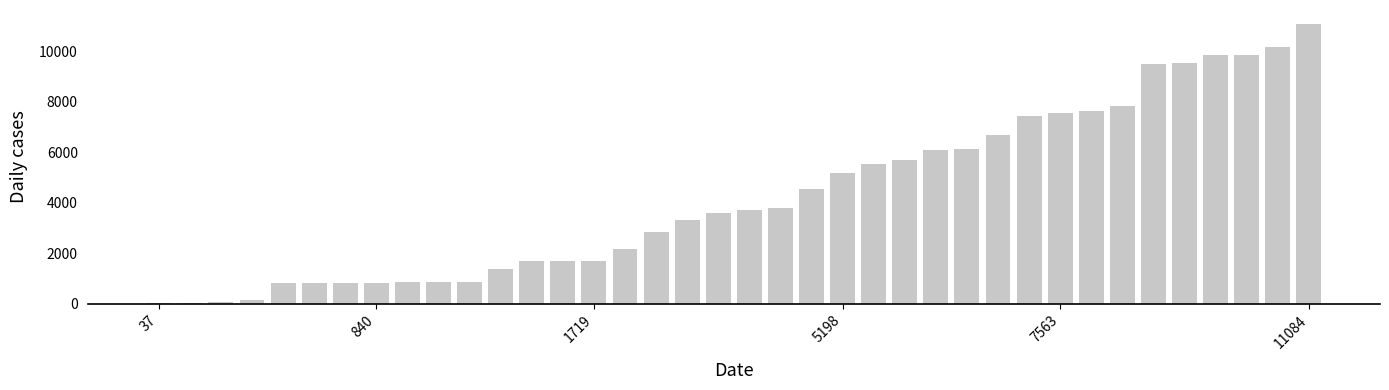

What is the maximum value shown in the chart?

11084